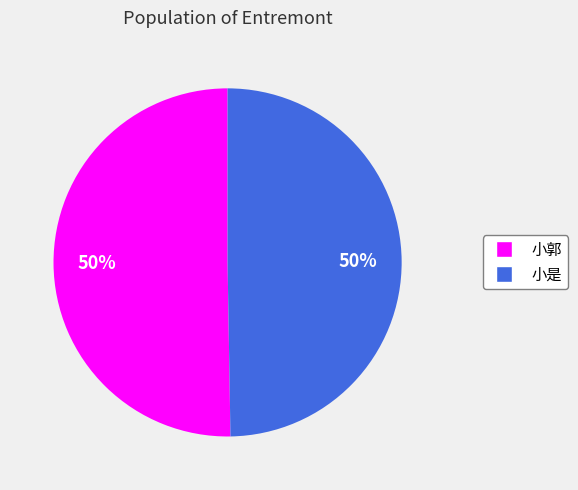

To the nearest percent, what percentage of the pie is 小郭?

50%